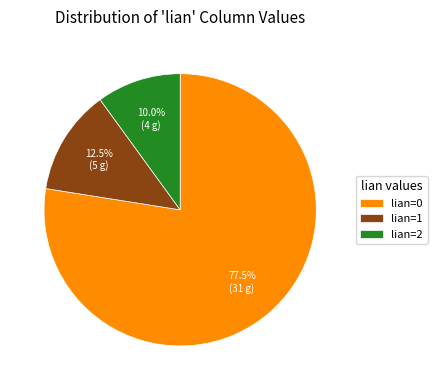

Rank the categories by value from highest to lowest.

lian=0, lian=1, lian=2